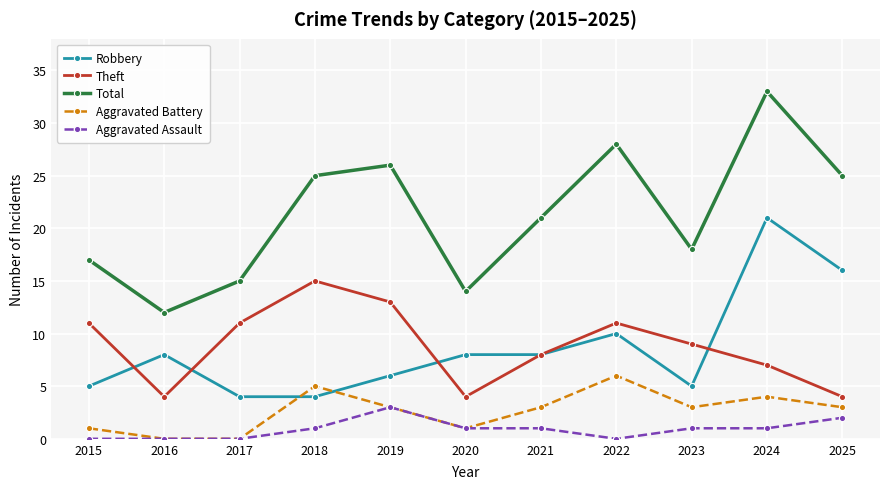

Which series changed the most between 2017 and 2020?

Theft